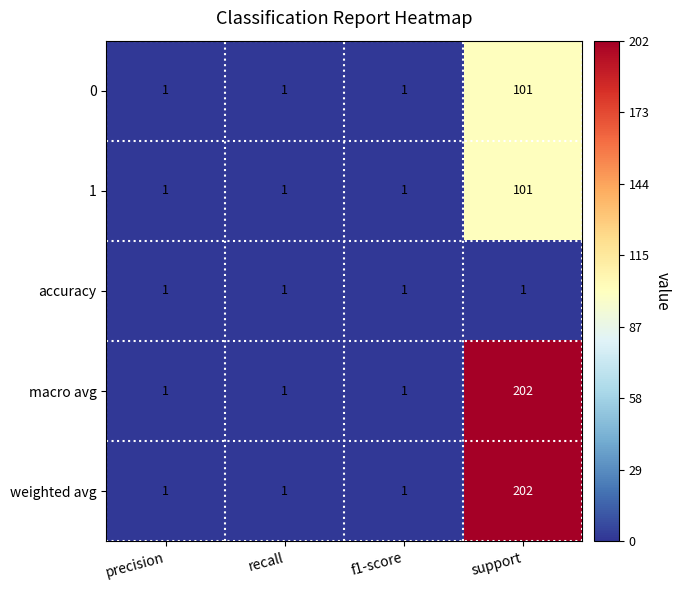

What is the difference between the 1 values at precision and support?

100